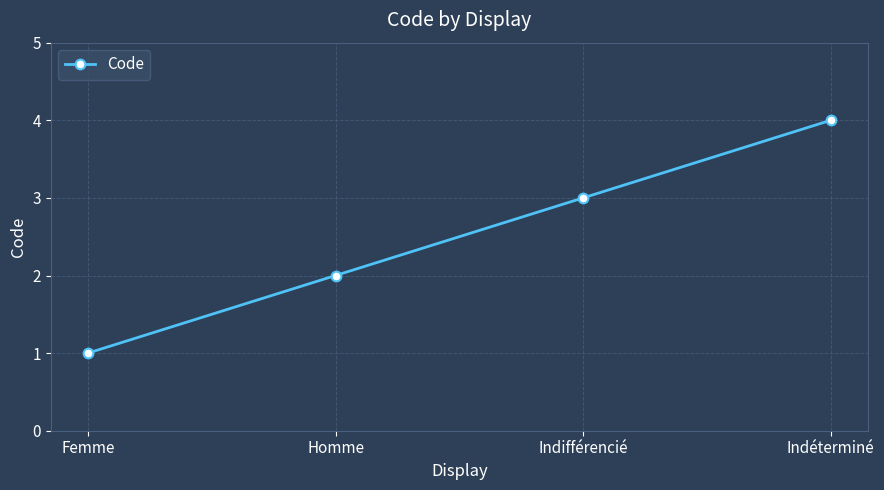

How many data points are less than 3?

2